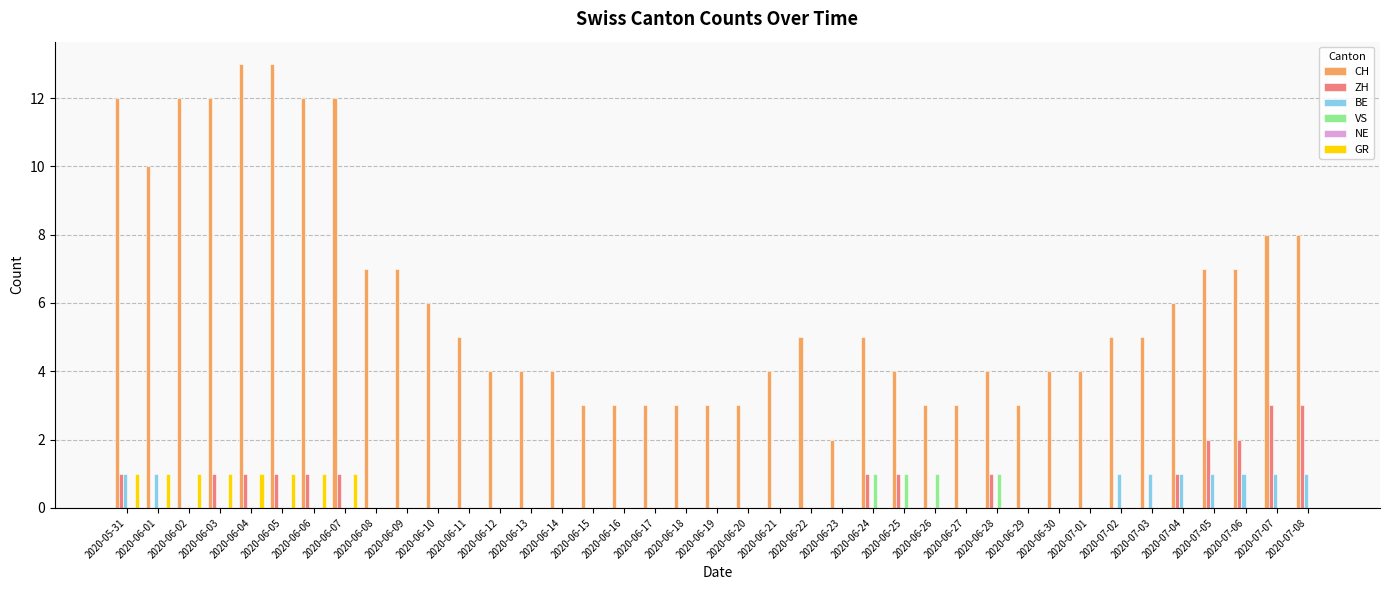

Which series has the largest total across all categories?

CH